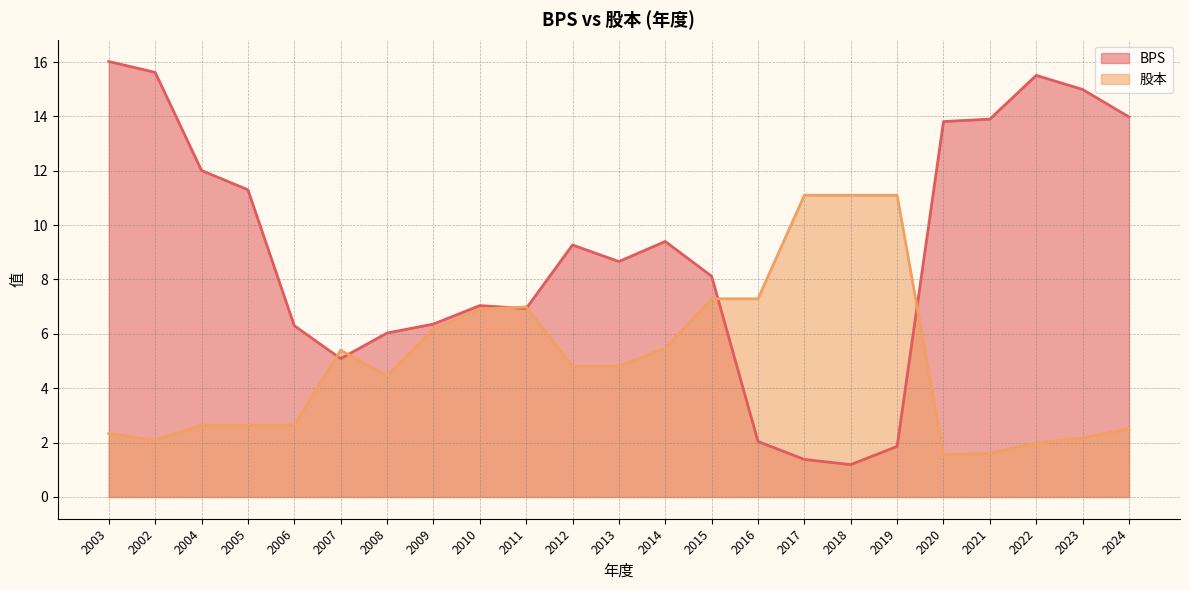

What is the label of the 1st point from the left?

2003